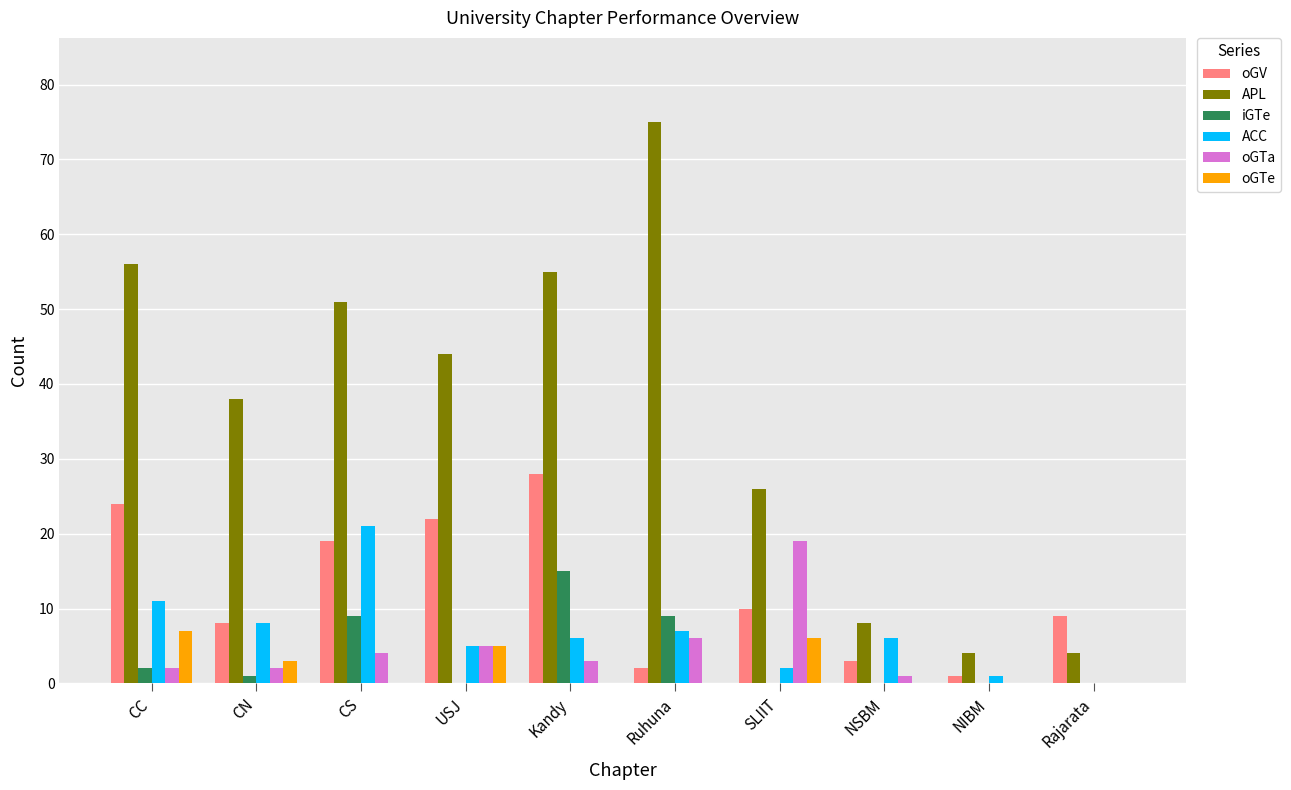

Which series has the largest total across all categories?

APL